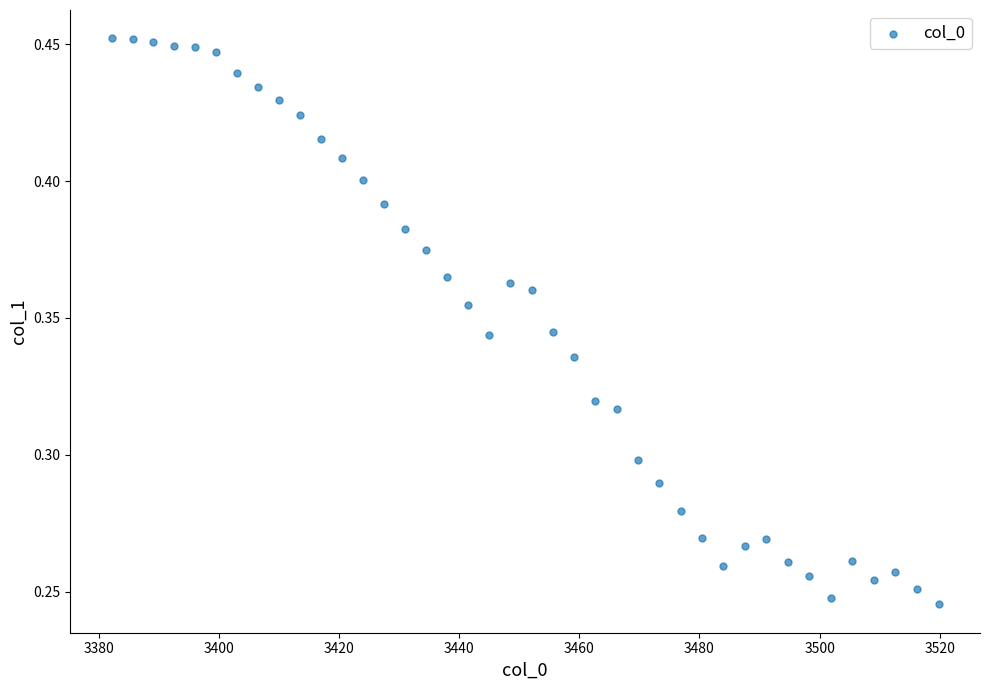

What is the range of X values (max minus min)?

137.6